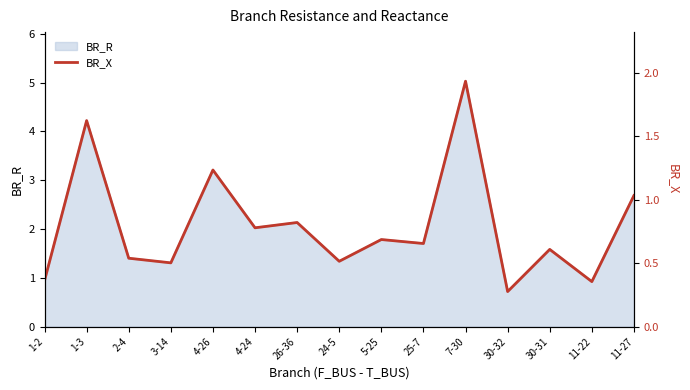

What is the minimum value shown in the chart?

0.3